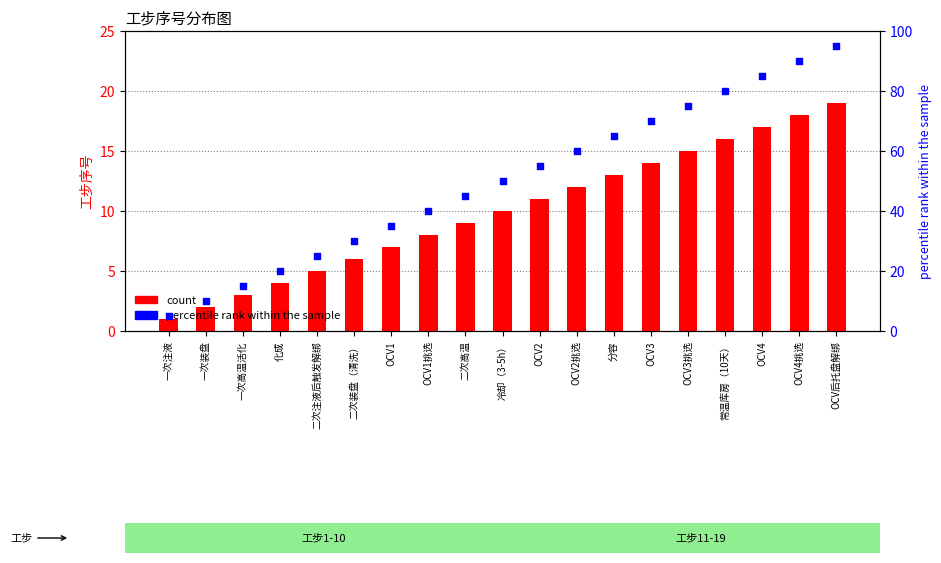

Which series has the largest Y range (max minus min)?

percentile rank within the sample